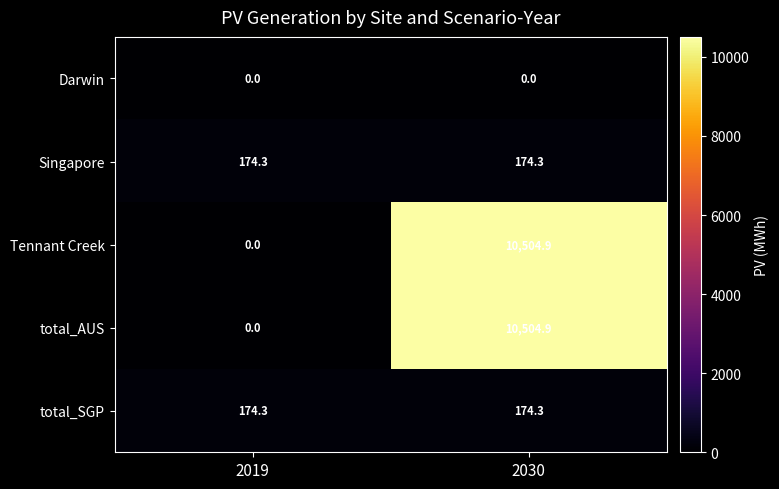

Reading left to right, what are all the values shown in this chart?

Darwin: 2019=0.0	2030=0.0
Singapore: 2019=174.3	2030=174.3
Tennant Creek: 2019=0.0	2030=10504.9
total_AUS: 2019=0.0	2030=10504.9
total_SGP: 2019=174.3	2030=174.3